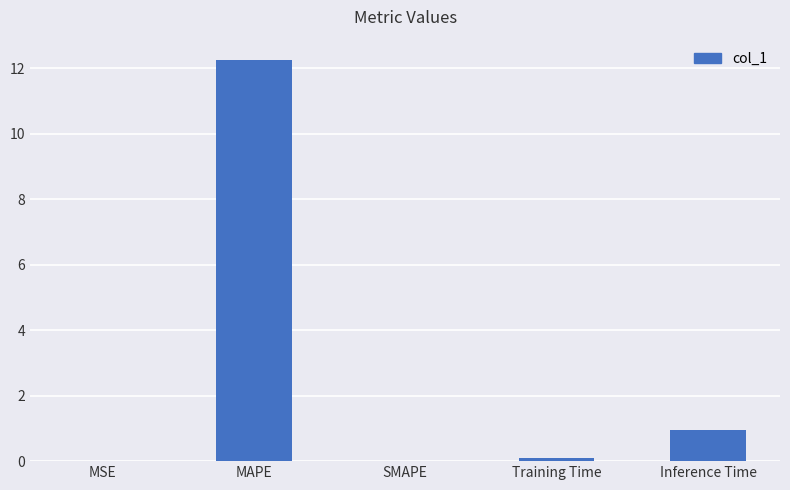

Read the value at Training Time.

0.1